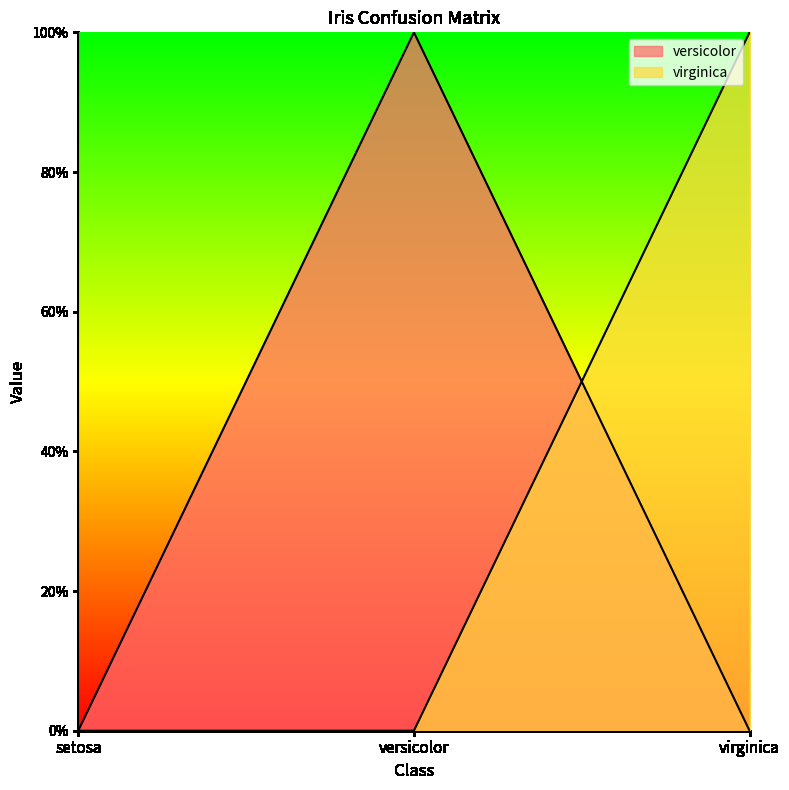

List the series in order of their peak value, highest first.

versicolor, virginica